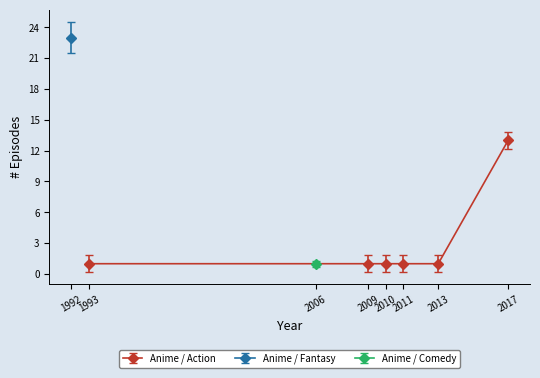

True or false: Anime / Action has more than 2 points higher than both neighbors.

False